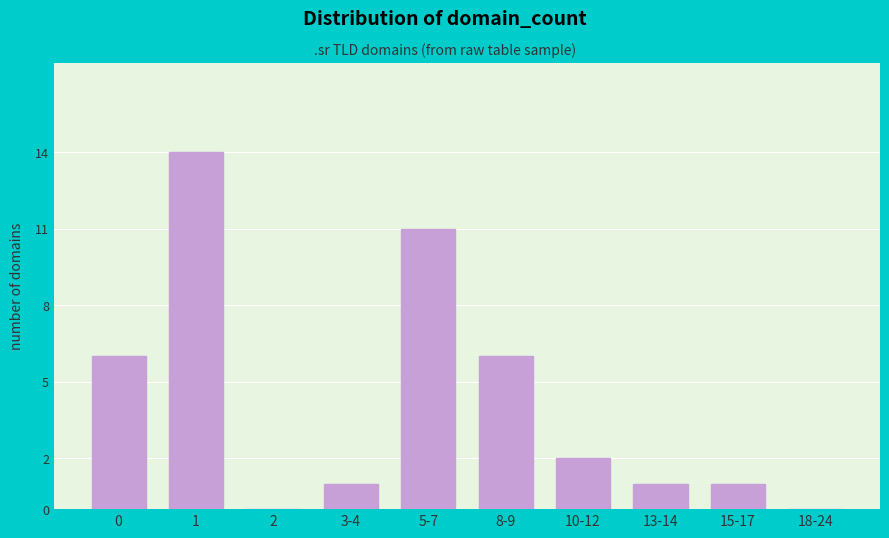

Reading left to right, extract all data points from this chart.

0=6	1=14	2=0	3-4=1	5-7=11	8-9=6	10-12=2	13-14=1	15-17=1	18-24=0